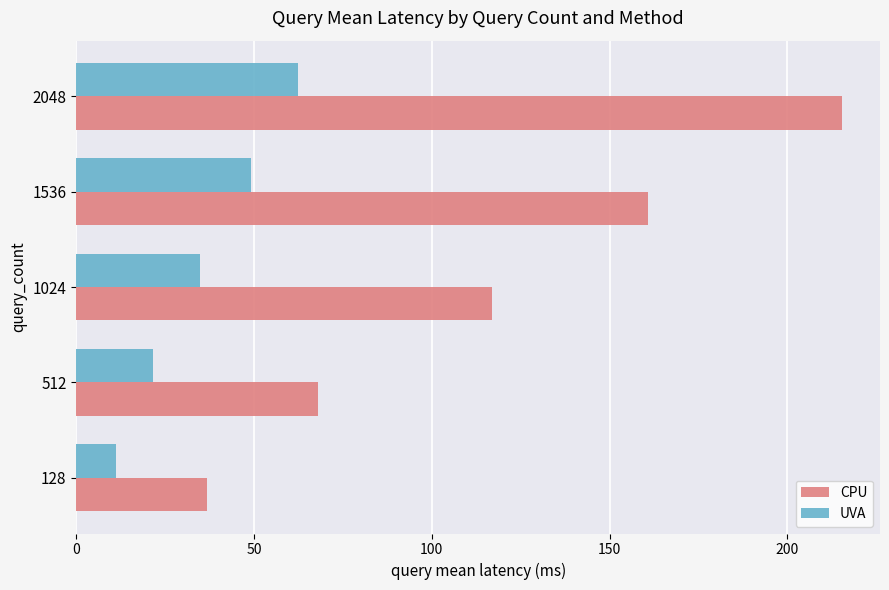

What are all the series names shown in the legend?

CPU, UVA